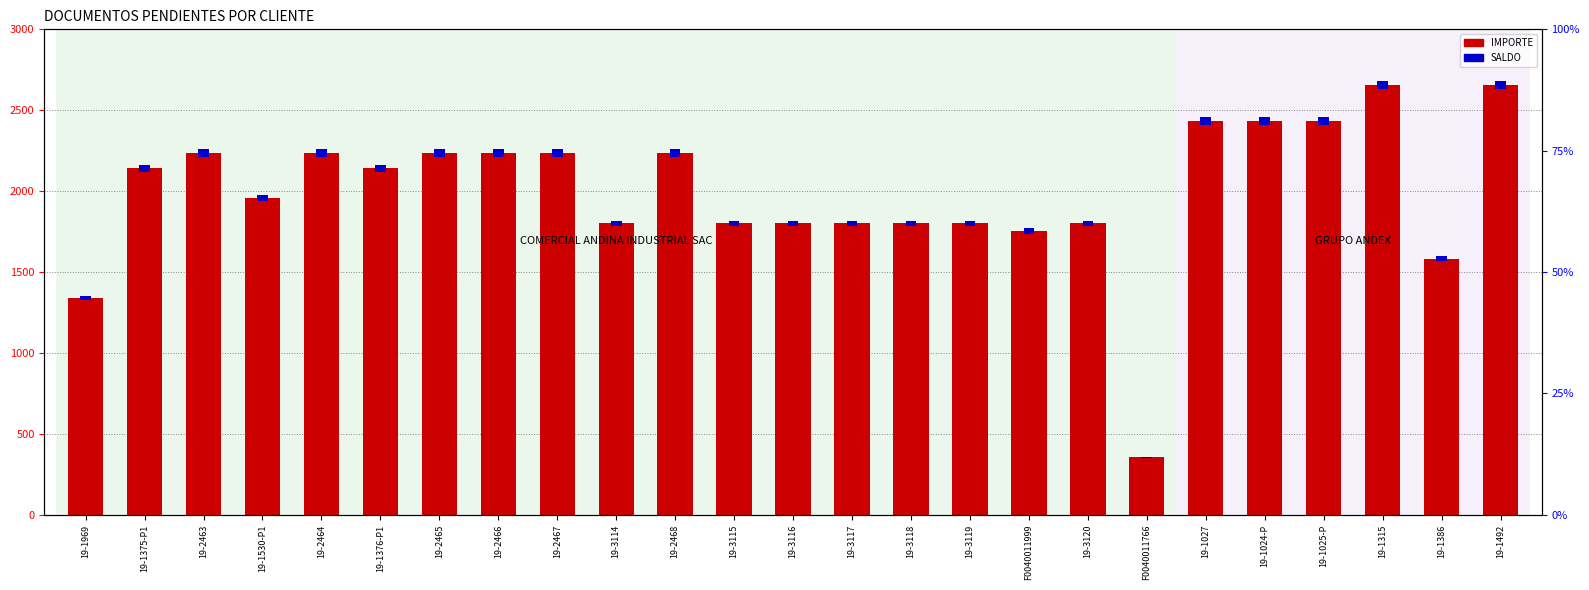

How many groups of bars are there?

25